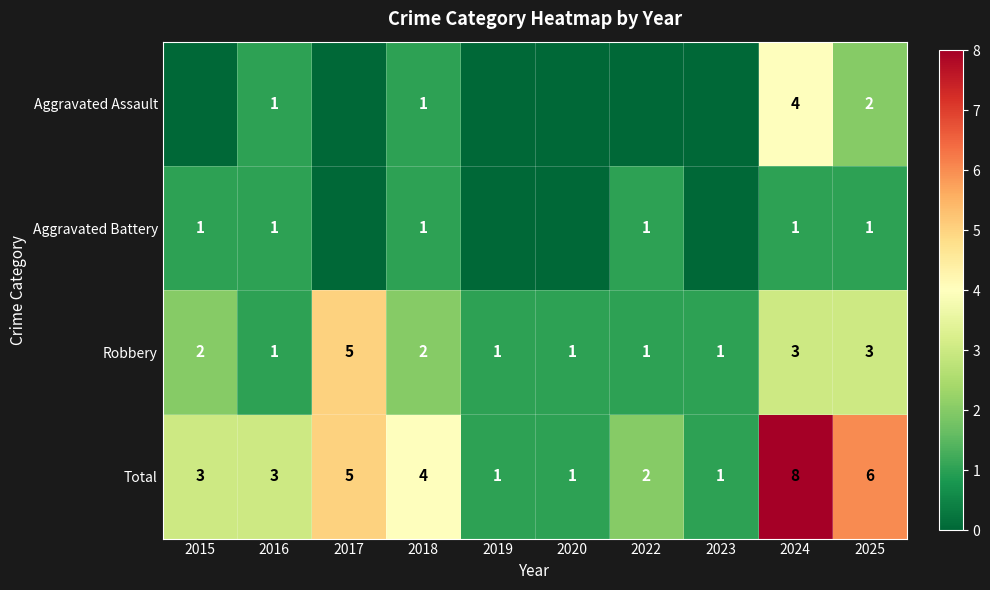

Rank the series at 2025 from highest to lowest value.

Total, Robbery, Aggravated Assault, Aggravated Battery